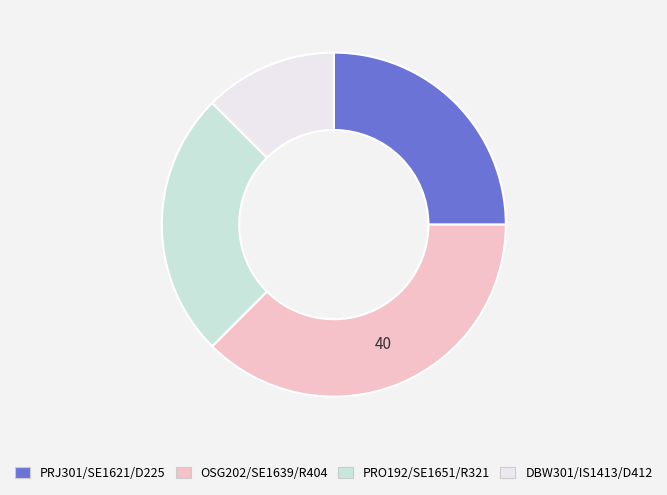

Does PRO192/SE1651/R321 represent more than half of the total?

No